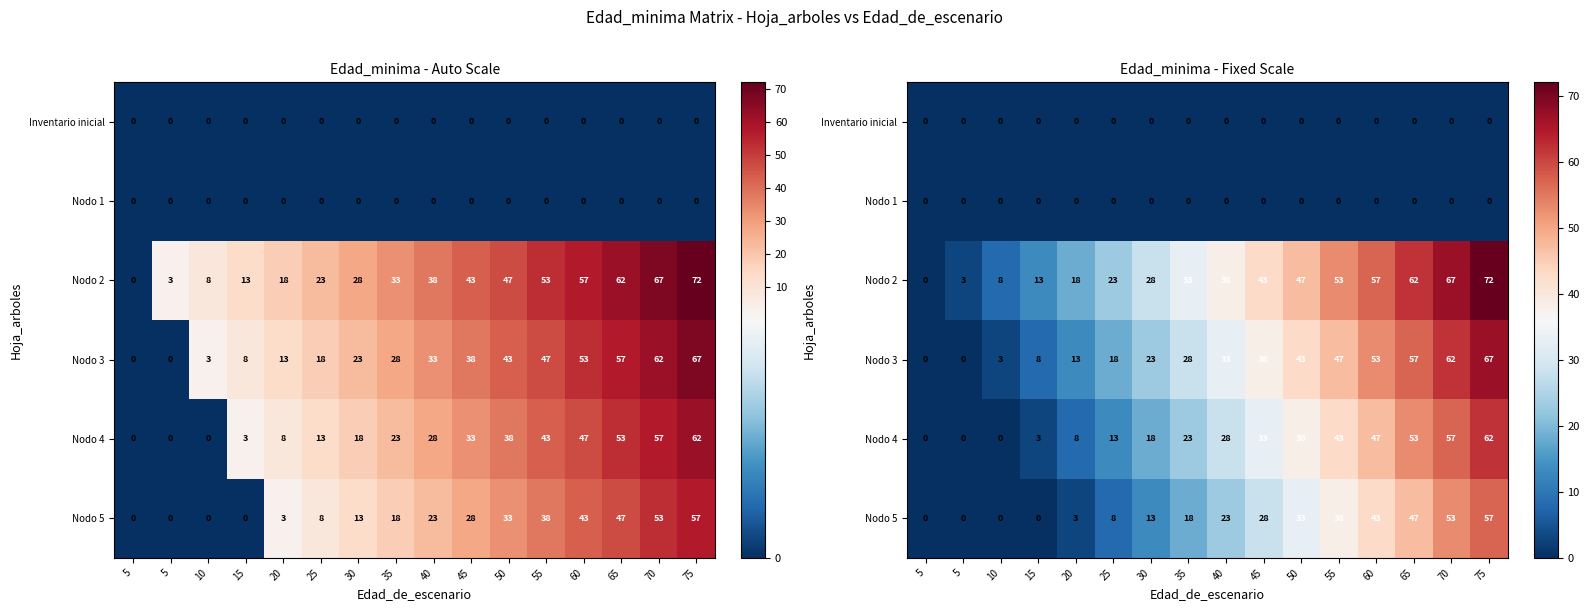

The value of Nodo 3 at 35 is 28. True or false?

True